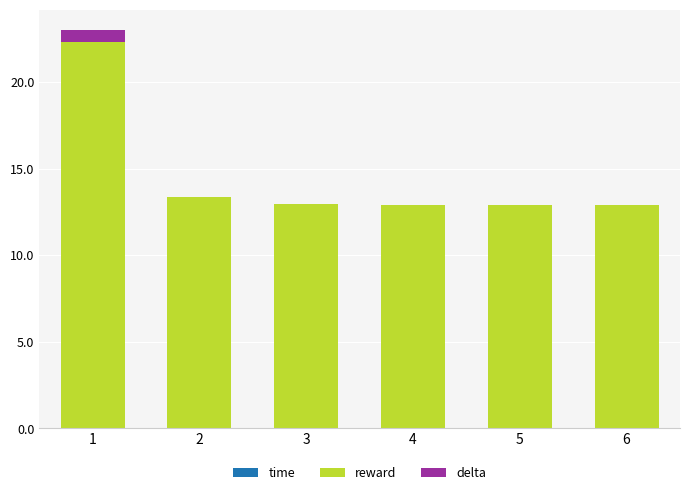

Does the chart contain stacked bars?

Yes